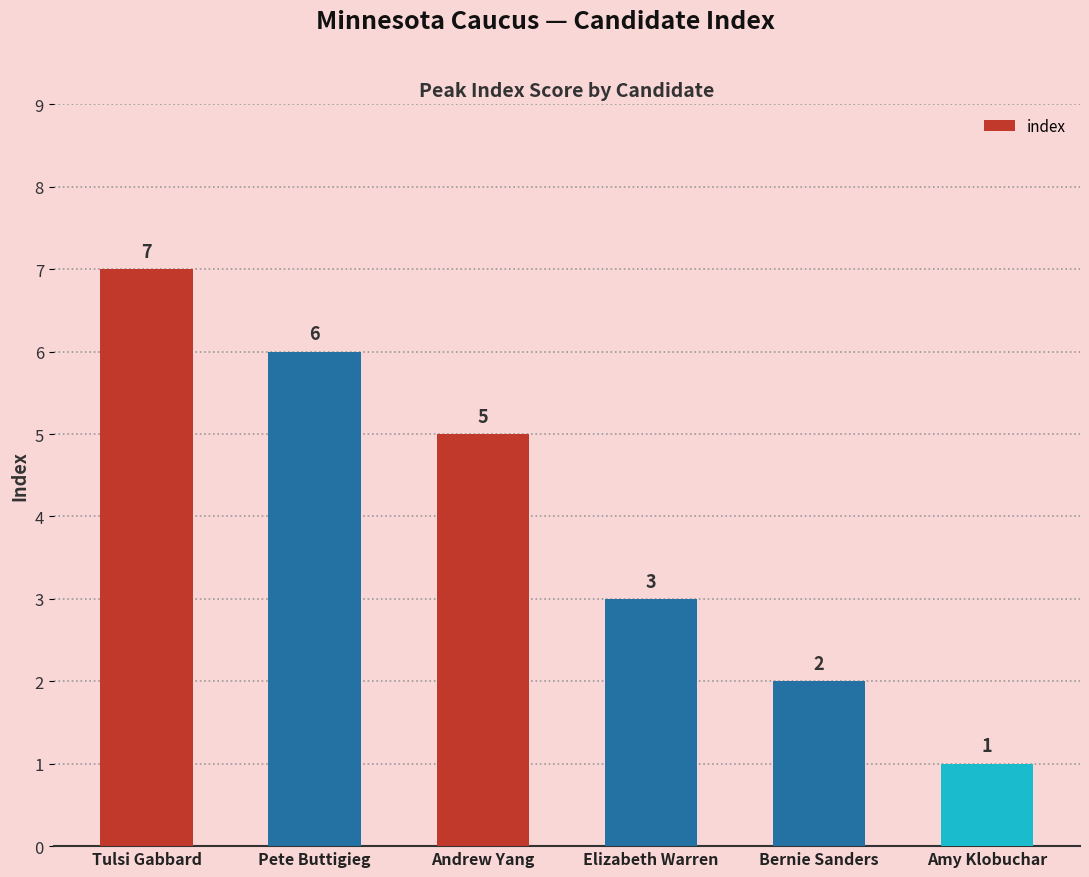

The value at Amy Klobuchar is 2. True or false?

False